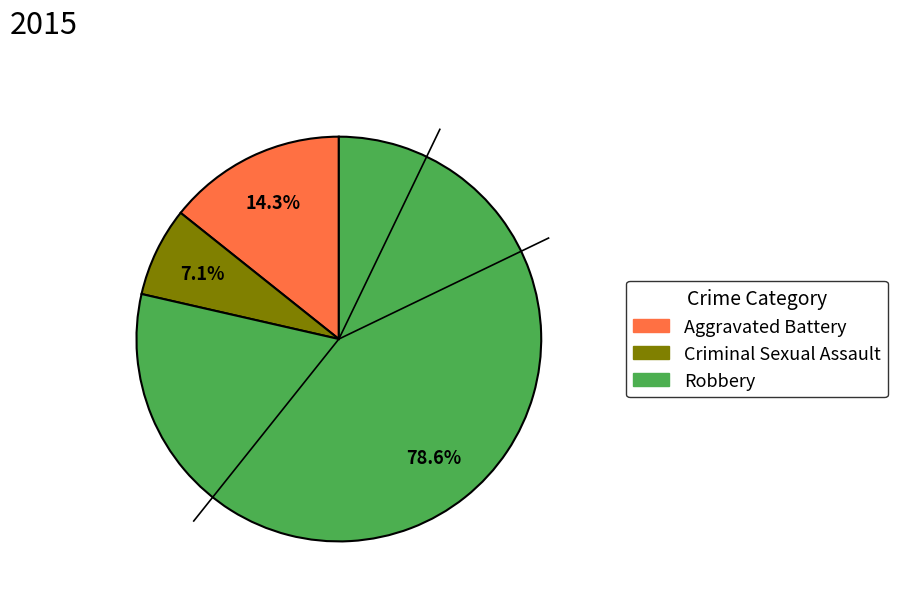

Count the number of slices in the pie.

3